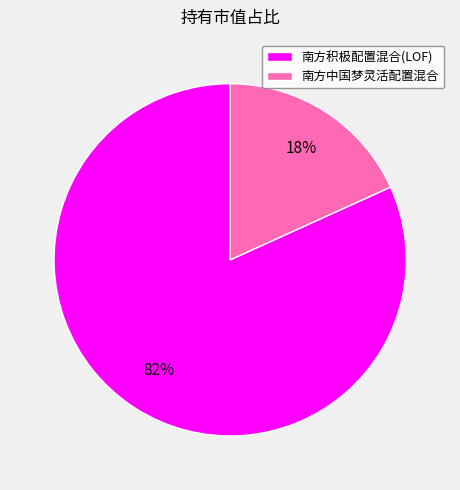

Which category accounts for the majority?

南方积极配置混合(LOF)